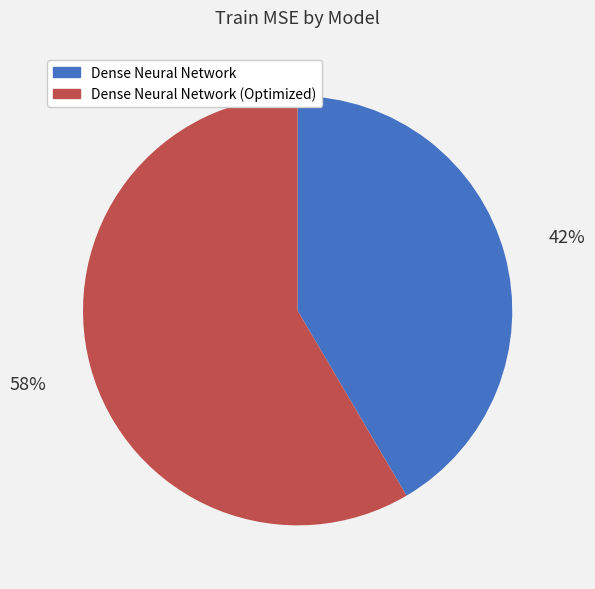

To the nearest percent, what is the average slice percentage?

50%